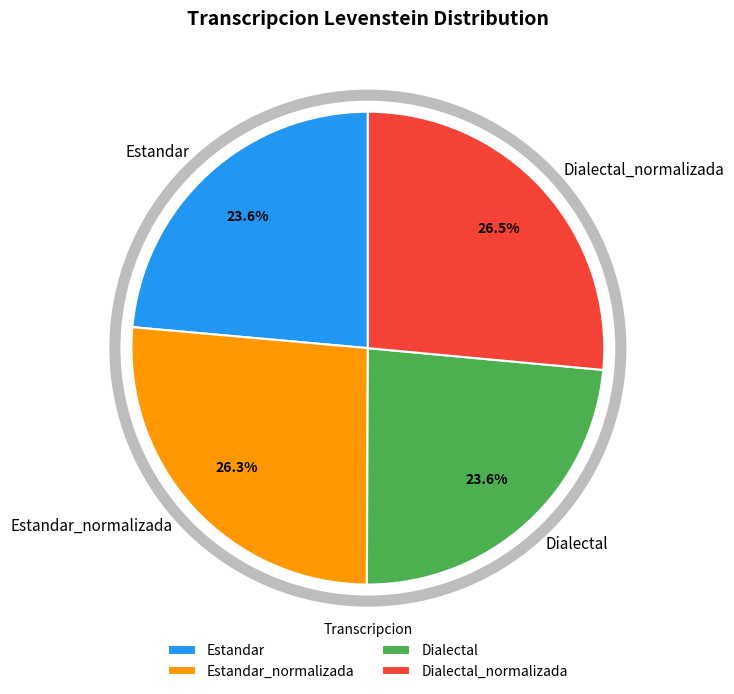

To the nearest percent, what is the combined percentage of Dialectal_normalizada and Dialectal?

50%